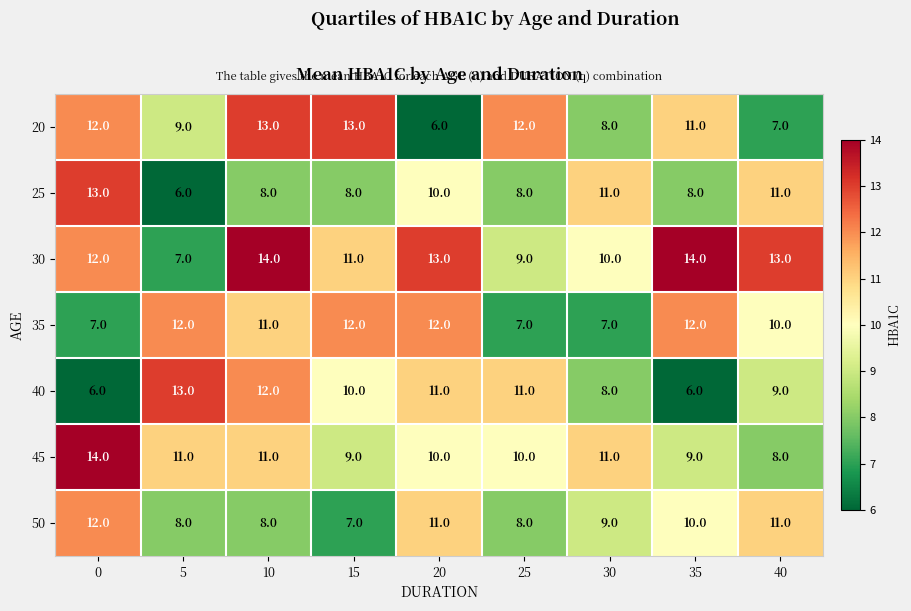

Which series has the largest total across all categories?

30